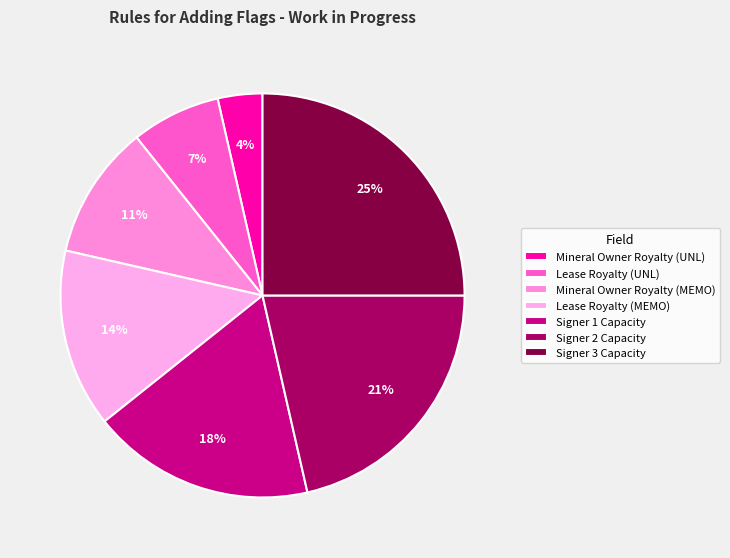

How many segments does this pie chart have?

7